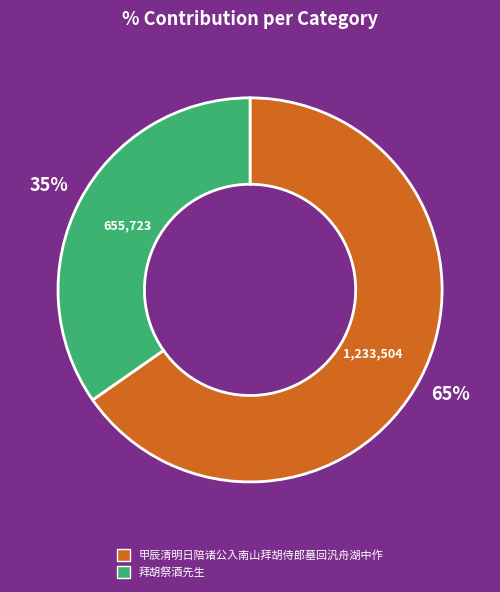

Which slice is the largest?

甲辰清明日陪诸公入南山拜胡侍郎墓回汎舟湖中作